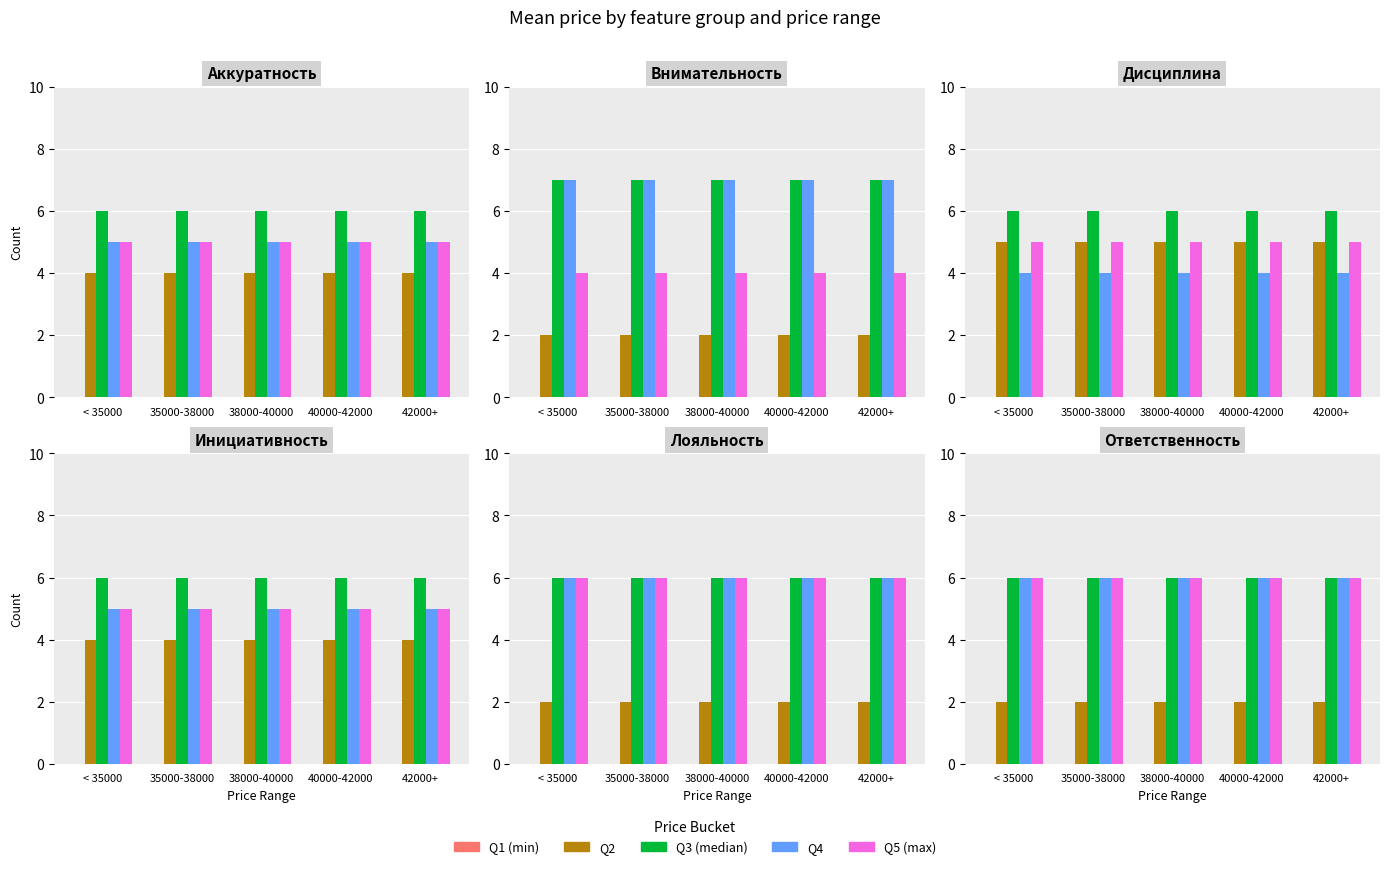

At which label is Q2 closest to 2?

< 35000